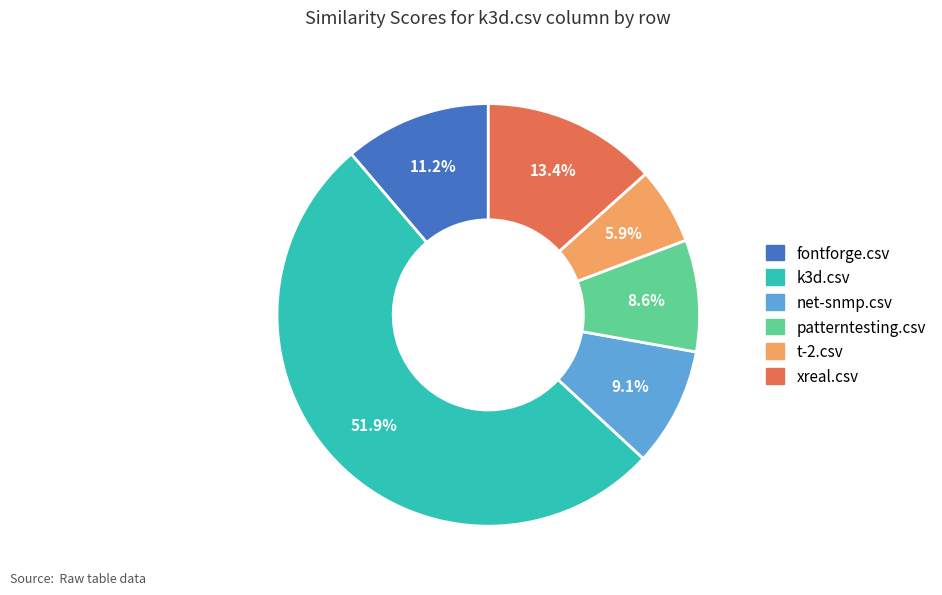

Is there a majority slice in this chart?

Yes